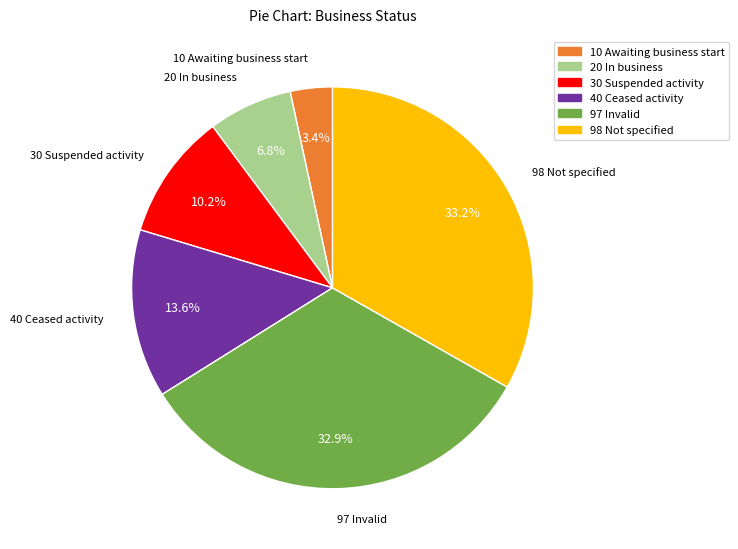

To the nearest percent, what is the difference between the largest and smallest slice percentages?

30%